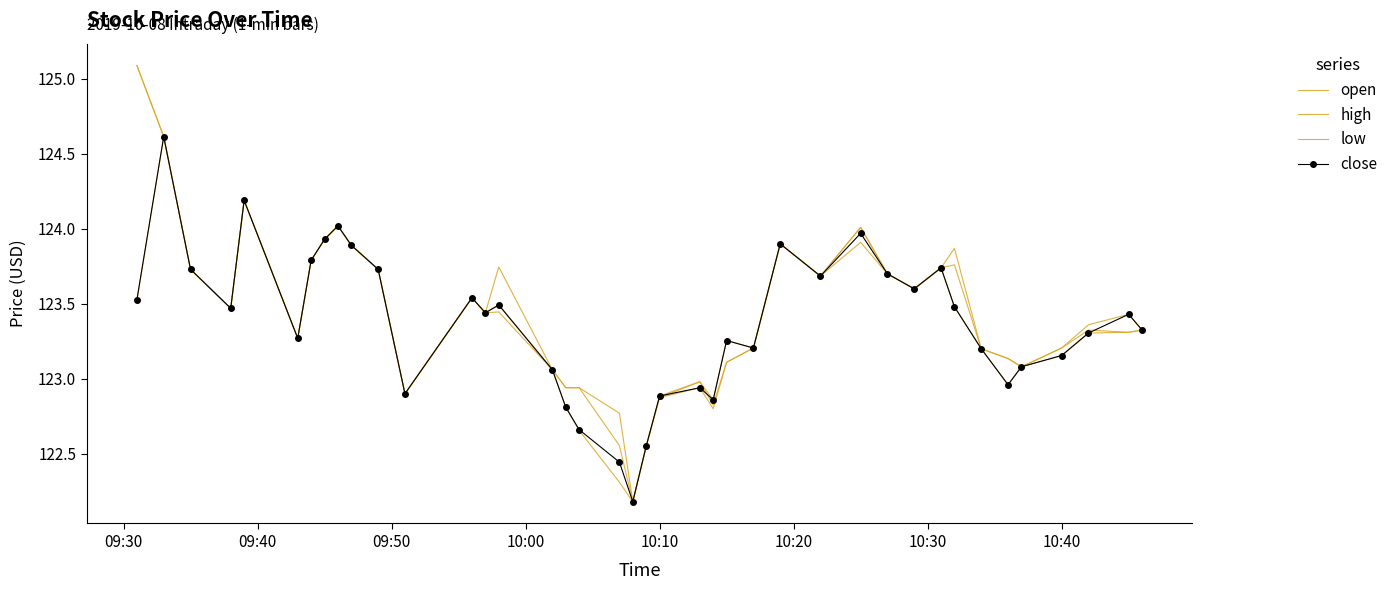

Reading right to left, list all the values displayed in this chart.

open: 123.3	123.3	123.3	123.2	123.1	123.1	123.2	123.8	123.7	123.6	123.7	124.0	123.7	123.9	123.2	123.1	122.8	123.0	122.9	122.5	122.2	122.6	122.9	122.9	123.1	123.5	123.4	123.5	122.9	123.7	123.9	124.0	123.9	123.8	123.3	124.2	123.5	123.7	124.6	125.1
high: 123.3	123.4	123.4	123.2	123.1	123.1	123.2	123.9	123.7	123.6	123.7	124.0	123.7	123.9	123.2	123.3	122.9	123.0	122.9	122.5	122.2	122.8	122.9	122.9	123.1	123.7	123.4	123.5	122.9	123.7	123.9	124.0	123.9	123.8	123.3	124.2	123.5	123.7	124.6	125.1
low: 123.3	123.3	123.3	123.2	123.1	123.0	123.2	123.5	123.7	123.6	123.7	123.9	123.7	123.9	123.2	123.1	122.8	122.9	122.9	122.5	122.2	122.3	122.7	122.8	123.1	123.4	123.4	123.5	122.9	123.7	123.9	124.0	123.9	123.8	123.3	124.2	123.5	123.7	124.6	123.5
close: 123.3	123.4	123.3	123.2	123.1	123.0	123.2	123.5	123.7	123.6	123.7	124.0	123.7	123.9	123.2	123.3	122.9	122.9	122.9	122.5	122.2	122.4	122.7	122.8	123.1	123.5	123.4	123.5	122.9	123.7	123.9	124.0	123.9	123.8	123.3	124.2	123.5	123.7	124.6	123.5